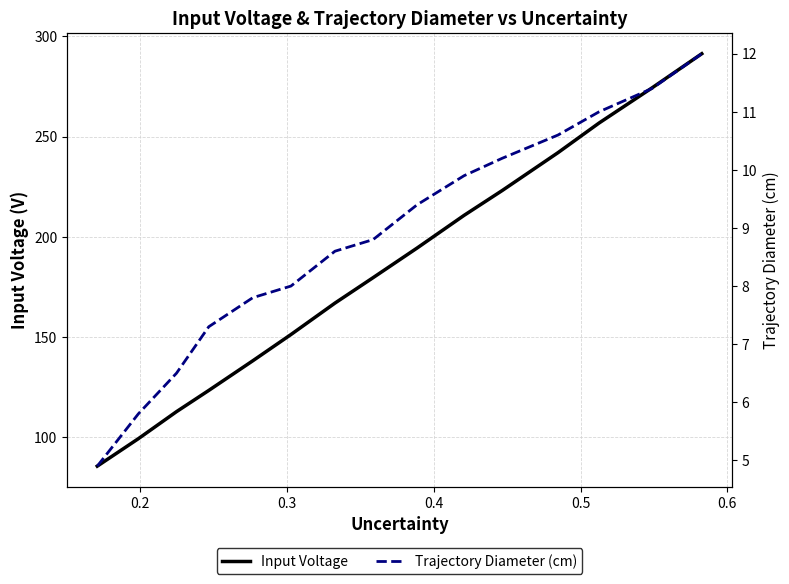

Rank the series by their maximum value, from lowest to highest.

Trajectory Diameter (cm), Input Voltage